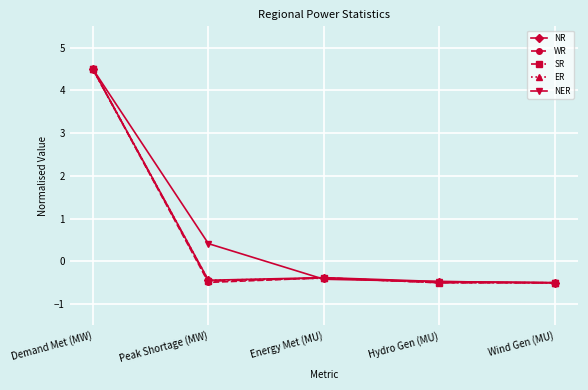

How many values in the NR series are below 0?

4